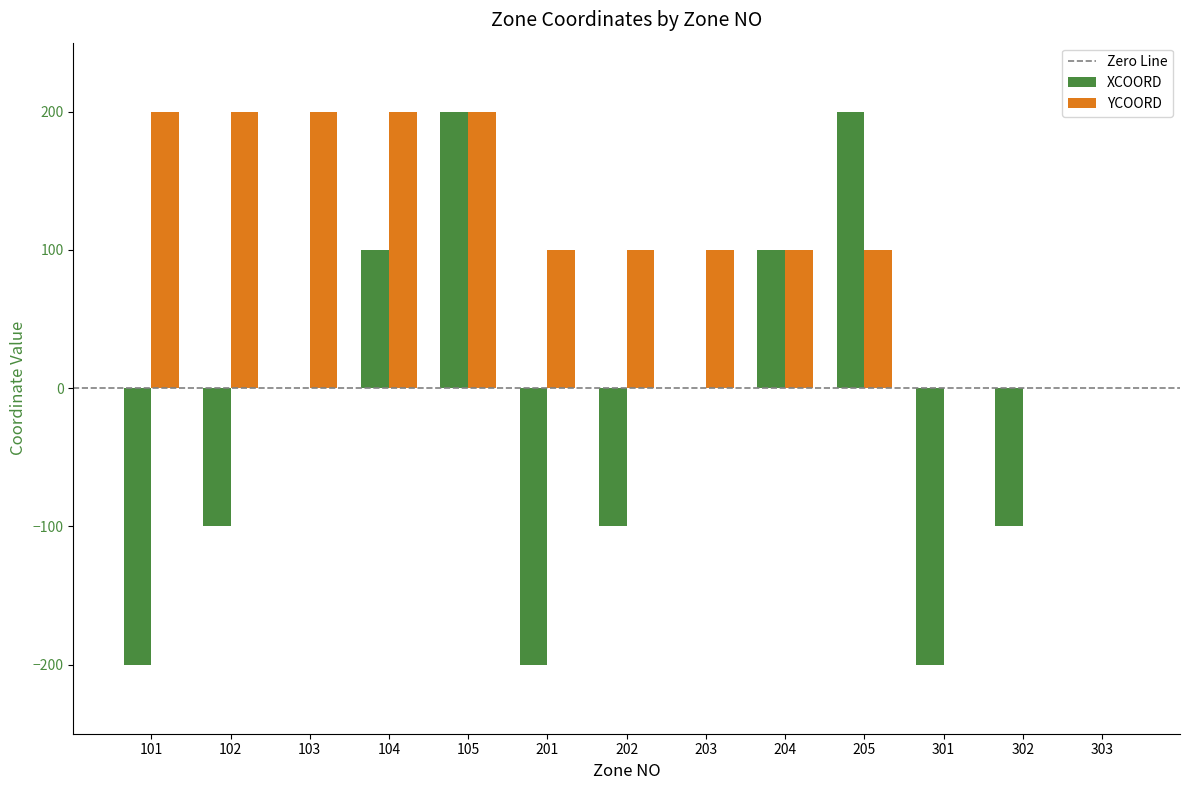

What is the maximum value for XCOORD?

200